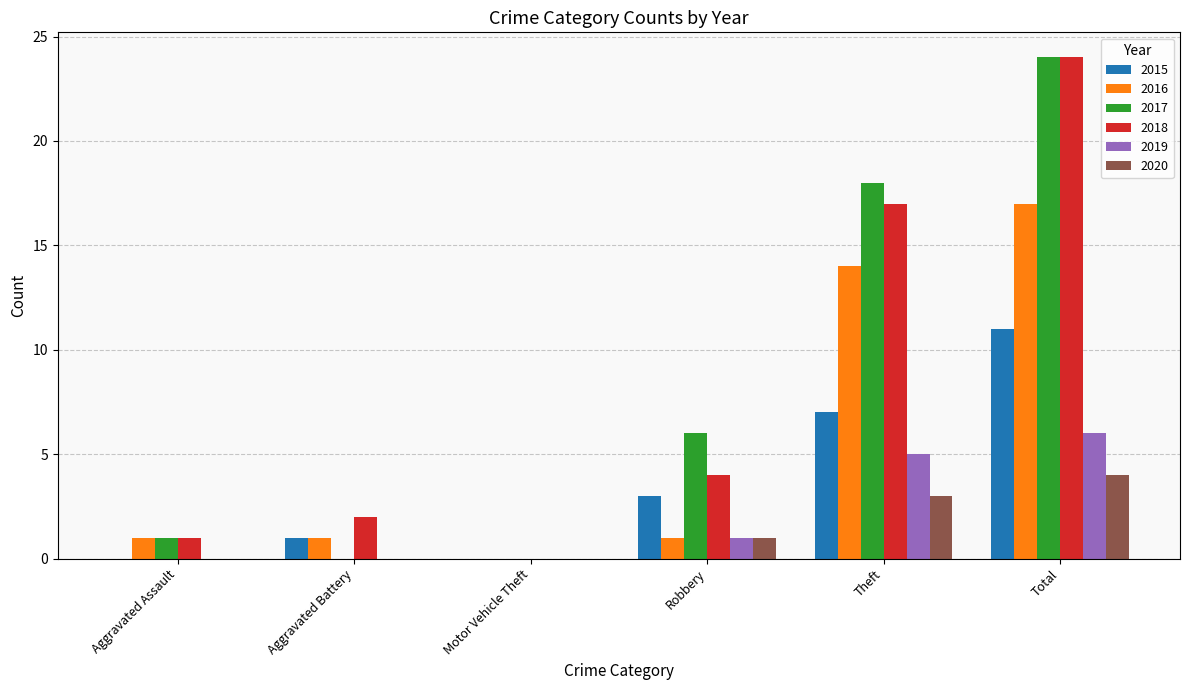

What is the sum of all 2020 values?

8